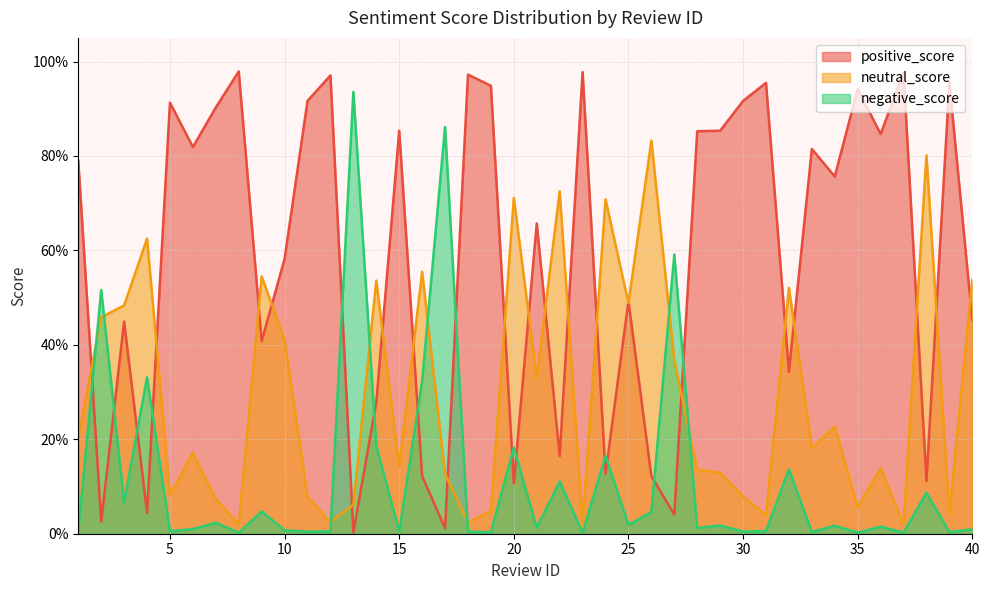

Reading right to left, list all the values displayed in this chart.

positive_score: 0.5	1.0	0.1	1.0	0.8	0.9	0.8	0.8	0.3	1.0	0.9	0.9	0.9	0.0	0.1	0.5	0.1	1.0	0.2	0.7	0.1	0.9	1.0	0.0	0.1	0.9	0.3	0.0	1.0	0.9	0.6	0.4	1.0	0.9	0.8	0.9	0.0	0.4	0.0	0.8
neutral_score: 0.5	0.0	0.8	0.0	0.1	0.1	0.2	0.2	0.5	0.0	0.1	0.1	0.1	0.4	0.8	0.5	0.7	0.0	0.7	0.3	0.7	0.0	0.0	0.1	0.6	0.1	0.5	0.1	0.0	0.1	0.4	0.5	0.0	0.1	0.2	0.1	0.6	0.5	0.5	0.2
negative_score: 0.0	0.0	0.1	0.0	0.0	0.0	0.0	0.0	0.1	0.0	0.0	0.0	0.0	0.6	0.0	0.0	0.2	0.0	0.1	0.0	0.2	0.0	0.0	0.9	0.3	0.0	0.2	0.9	0.0	0.0	0.0	0.0	0.0	0.0	0.0	0.0	0.3	0.1	0.5	0.0